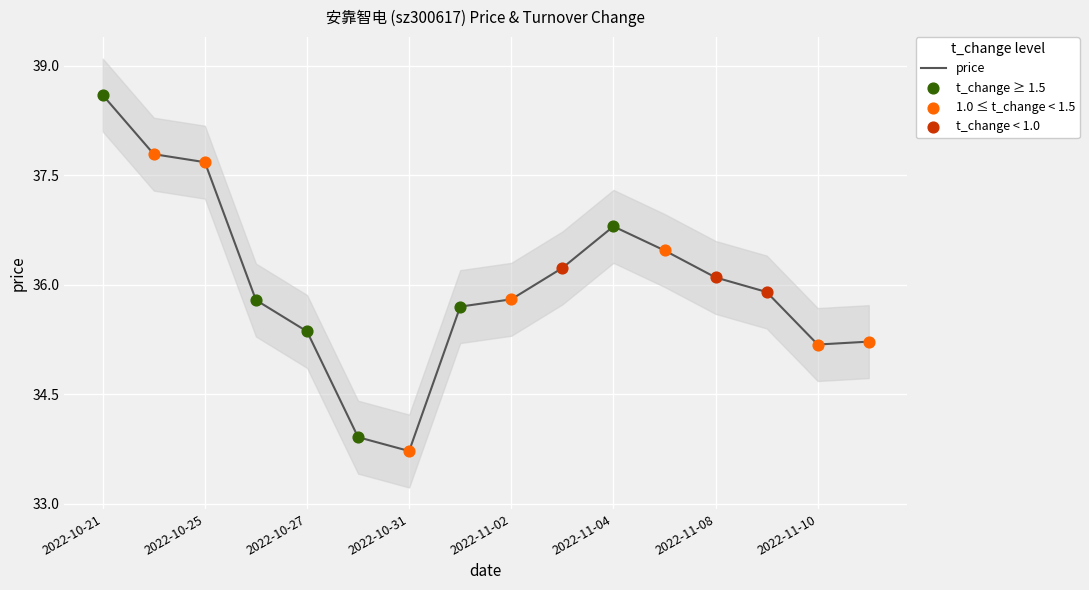

What is the lowest value of the price series?

33.7